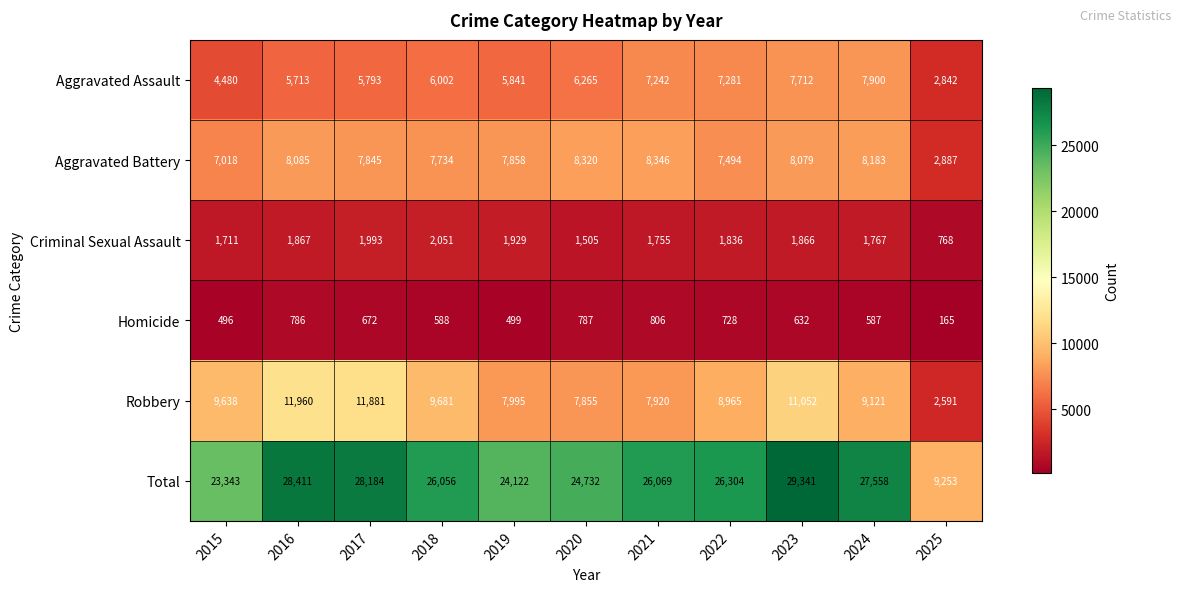

How many series are shown in this chart?

6